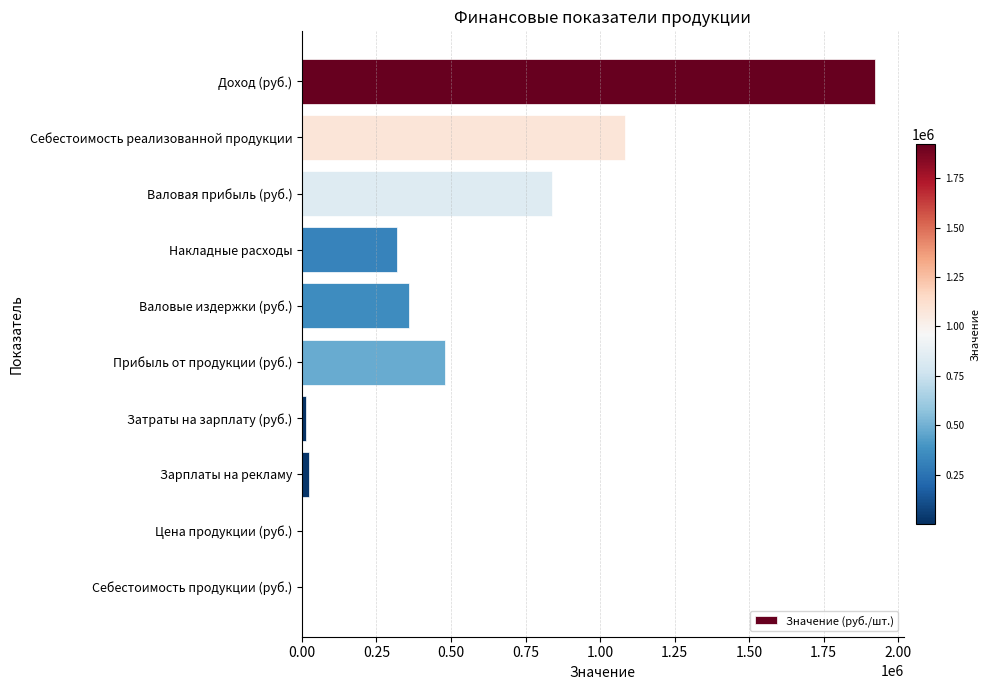

True or false: the data shows 837706.7 at Валовая прибыль (руб.).

True